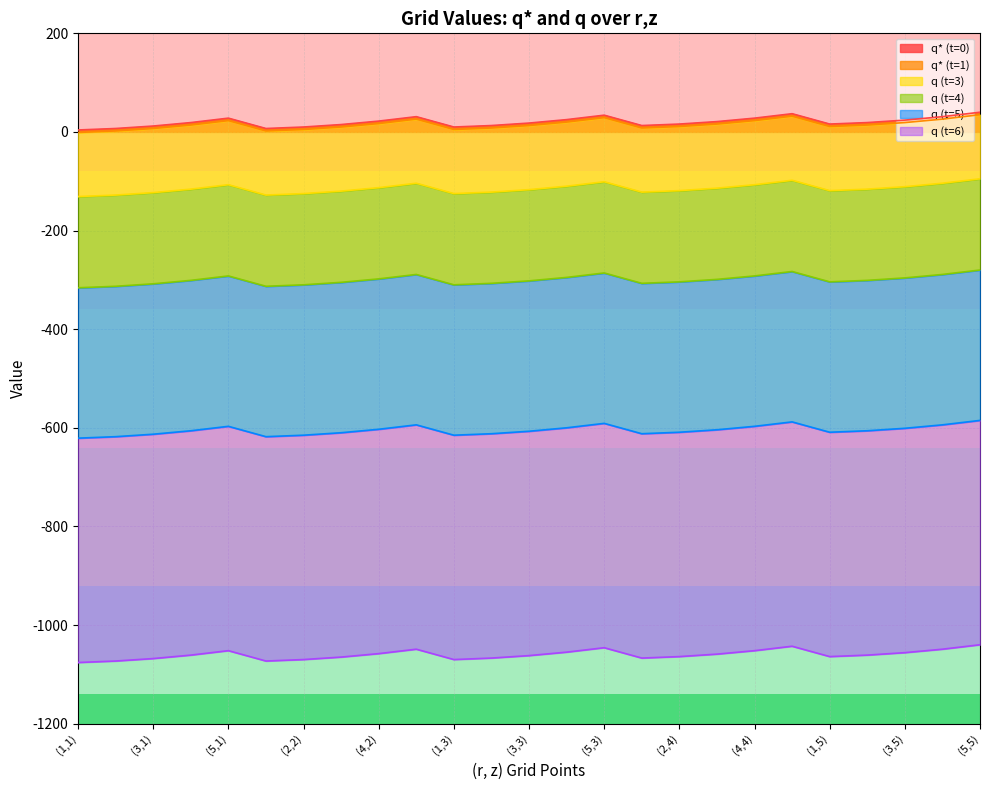

At how many categories does at least one series exceed -728?

25